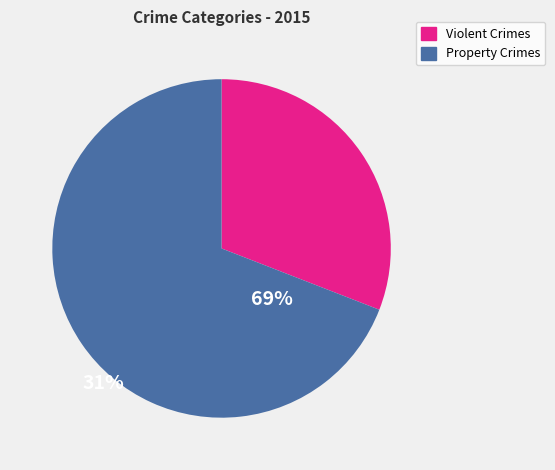

Is there a majority slice in this chart?

Yes